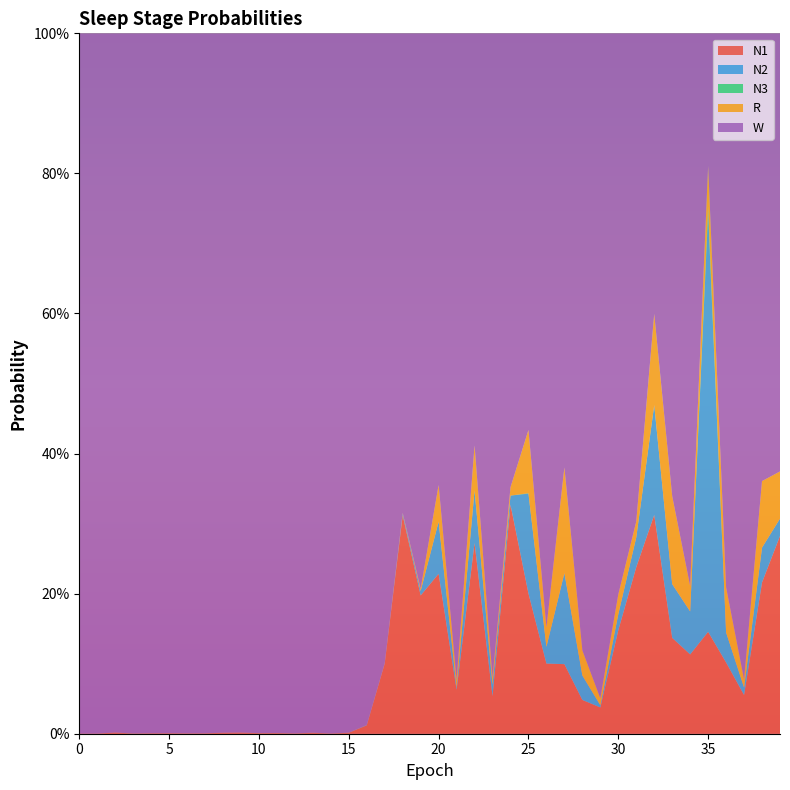

Reading left to right, what are all the values shown in this chart?

N1: 0=0.0	1=0.0	2=0.0	3=0.0	4=0.0	5=0.0	6=0.0	7=0.0	8=0.0	9=0.0	10=0.0	11=0.0	12=0.0	13=0.0	14=0.0	15=0.0	16=0.0	17=0.1	18=0.3	19=0.2	20=0.2	21=0.1	22=0.3	23=0.1	24=0.3	25=0.2	26=0.1	27=0.1	28=0.0	29=0.0	30=0.1	31=0.2	32=0.3	33=0.1	34=0.1	35=0.1	36=0.1	37=0.1	38=0.2	39=0.3
N2: 0=0.0	1=0.0	2=0.0	3=0.0	4=0.0	5=0.0	6=0.0	7=0.0	8=0.0	9=0.0	10=0.0	11=0.0	12=0.0	13=0.0	14=0.0	15=0.0	16=0.0	17=0.0	18=0.0	19=0.0	20=0.1	21=0.0	22=0.1	23=0.0	24=0.0	25=0.1	26=0.0	27=0.1	28=0.0	29=0.0	30=0.0	31=0.0	32=0.2	33=0.1	34=0.1	35=0.6	36=0.0	37=0.0	38=0.0	39=0.0
N3: 0=0.0	1=0.0	2=0.0	3=0.0	4=0.0	5=0.0	6=0.0	7=0.0	8=0.0	9=0.0	10=0.0	11=0.0	12=0.0	13=0.0	14=0.0	15=0.0	16=0.0	17=0.0	18=0.0	19=0.0	20=0.0	21=0.0	22=0.0	23=0.0	24=0.0	25=0.0	26=0.0	27=0.0	28=0.0	29=0.0	30=0.0	31=0.0	32=0.0	33=0.0	34=0.0	35=0.0	36=0.0	37=0.0	38=0.0	39=0.0
R: 0=0.0	1=0.0	2=0.0	3=0.0	4=0.0	5=0.0	6=0.0	7=0.0	8=0.0	9=0.0	10=0.0	11=0.0	12=0.0	13=0.0	14=0.0	15=0.0	16=0.0	17=0.0	18=0.0	19=0.0	20=0.1	21=0.0	22=0.1	23=0.0	24=0.0	25=0.1	26=0.0	27=0.2	28=0.0	29=0.0	30=0.0	31=0.0	32=0.1	33=0.1	34=0.0	35=0.1	36=0.1	37=0.0	38=0.1	39=0.1
W: 0=1.0	1=1.0	2=1.0	3=1.0	4=1.0	5=1.0	6=1.0	7=1.0	8=1.0	9=1.0	10=1.0	11=1.0	12=1.0	13=1.0	14=1.0	15=1.0	16=1.0	17=0.9	18=0.7	19=0.8	20=0.6	21=0.9	22=0.6	23=0.9	24=0.6	25=0.6	26=0.8	27=0.6	28=0.9	29=0.9	30=0.8	31=0.7	32=0.4	33=0.7	34=0.8	35=0.2	36=0.8	37=0.9	38=0.6	39=0.6